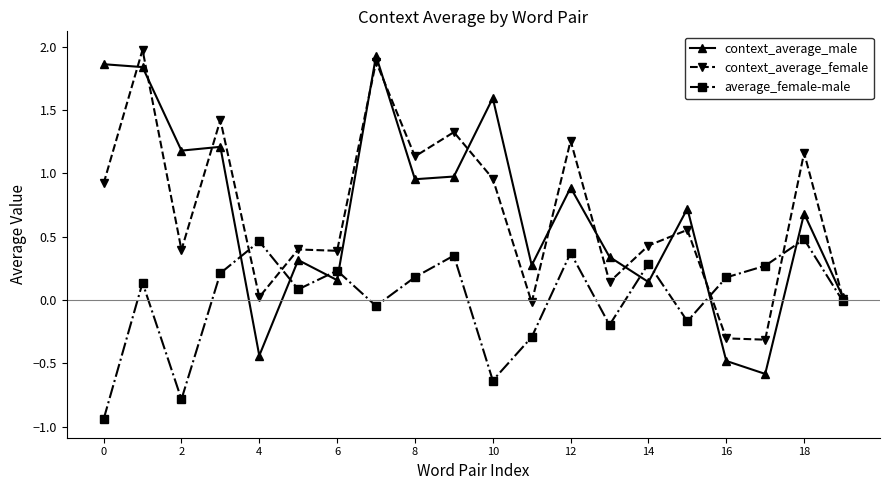

What is the maximum value shown in the chart?

2.0